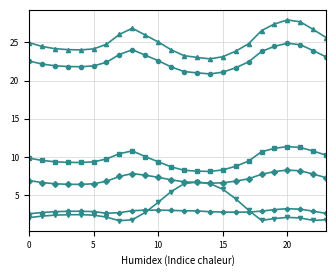

What is the smallest value displayed?

1.7